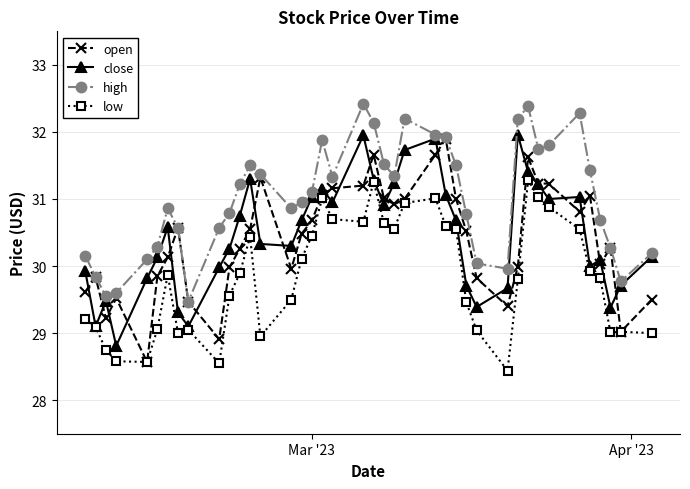

What is the lowest value of the close series?

28.8